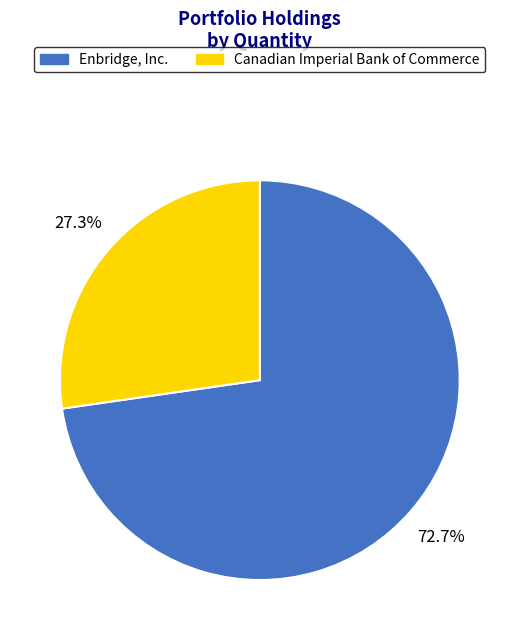

The Enbridge, Inc. slice represents 73% of the pie. True or false?

True